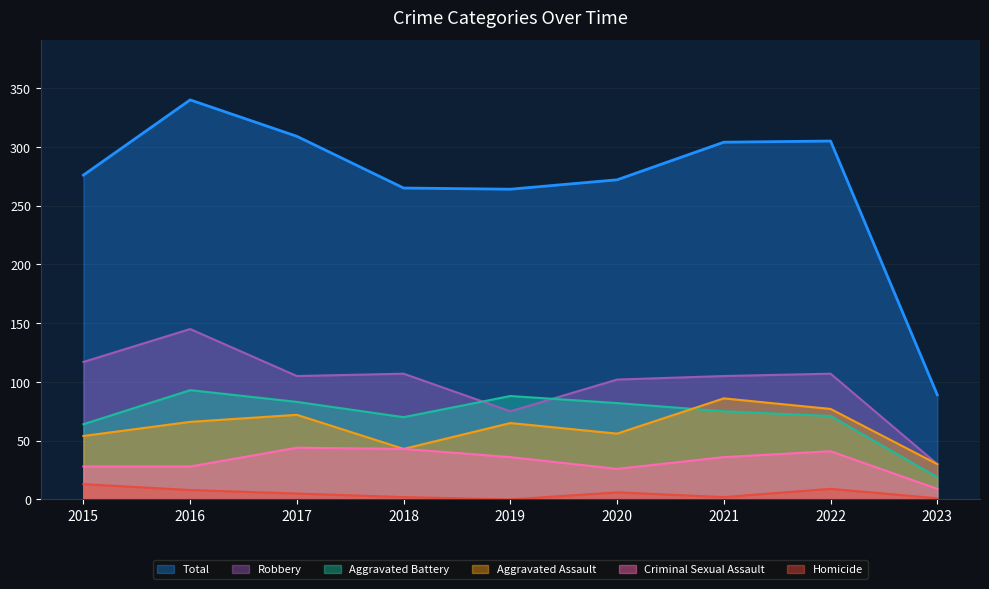

What is the value of the Aggravated Battery point at the 6th from the left?

82